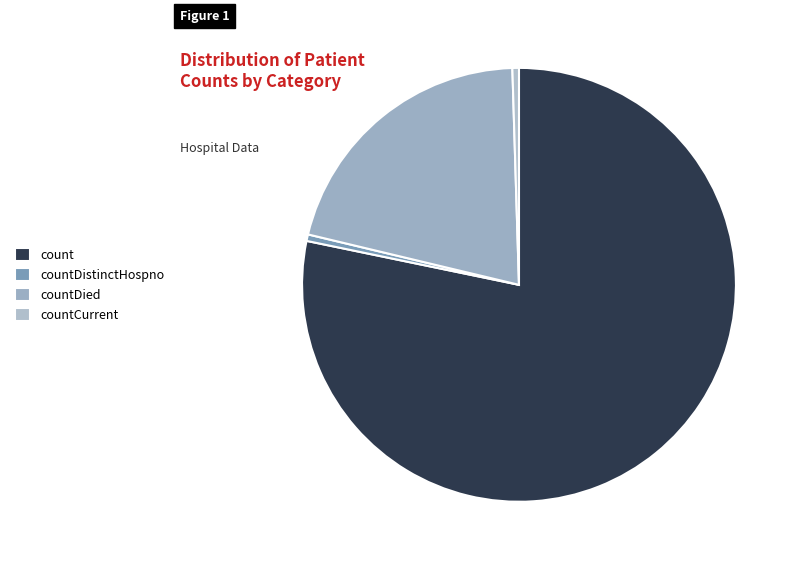

Combined, what portion of the pie is countCurrent and count?

78.7%